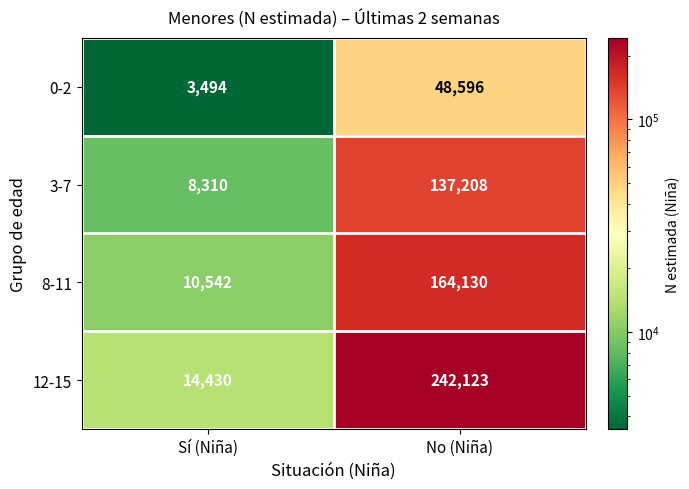

What is the highest value of the 8-11 series?

164130